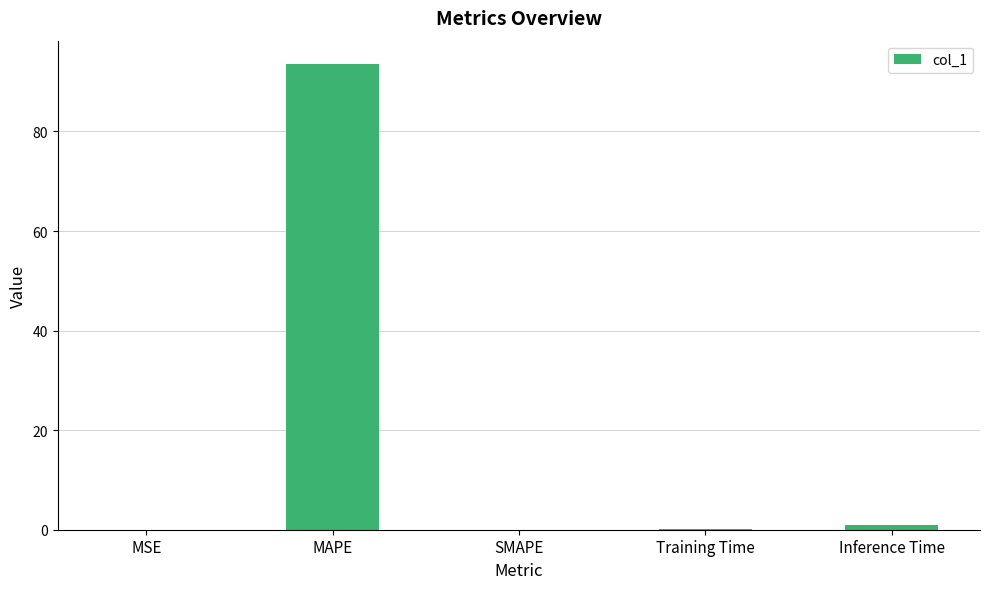

What value does the data have at MAPE?

93.6